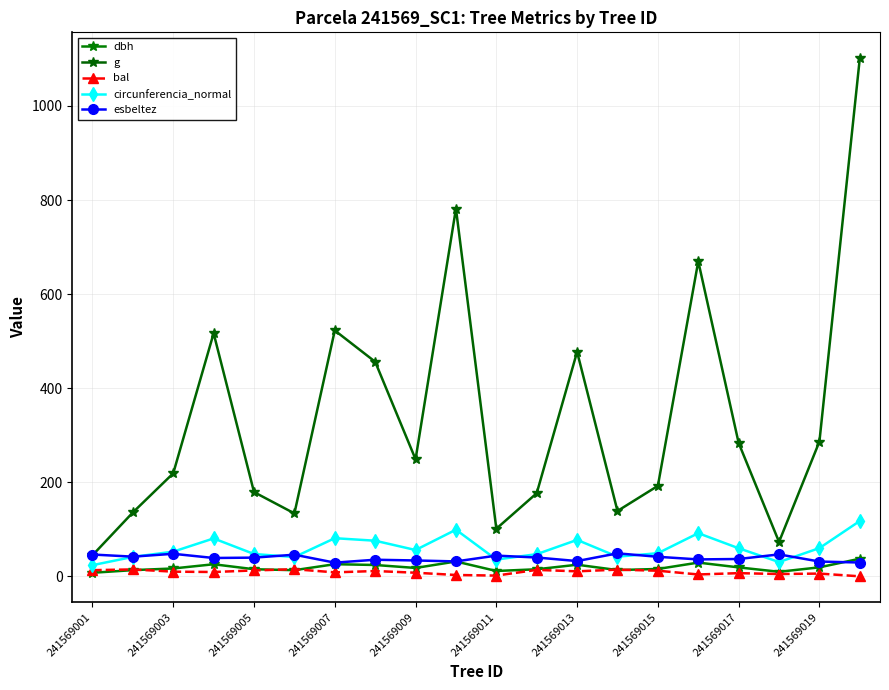

Does the chart have visible grid lines?

Yes